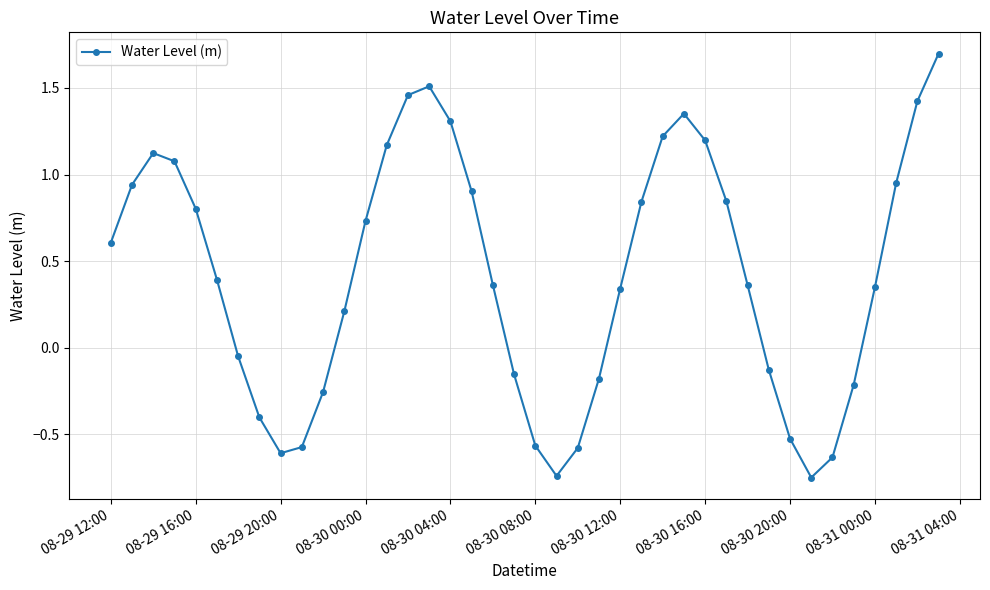

What is the sum of all values?

16.8